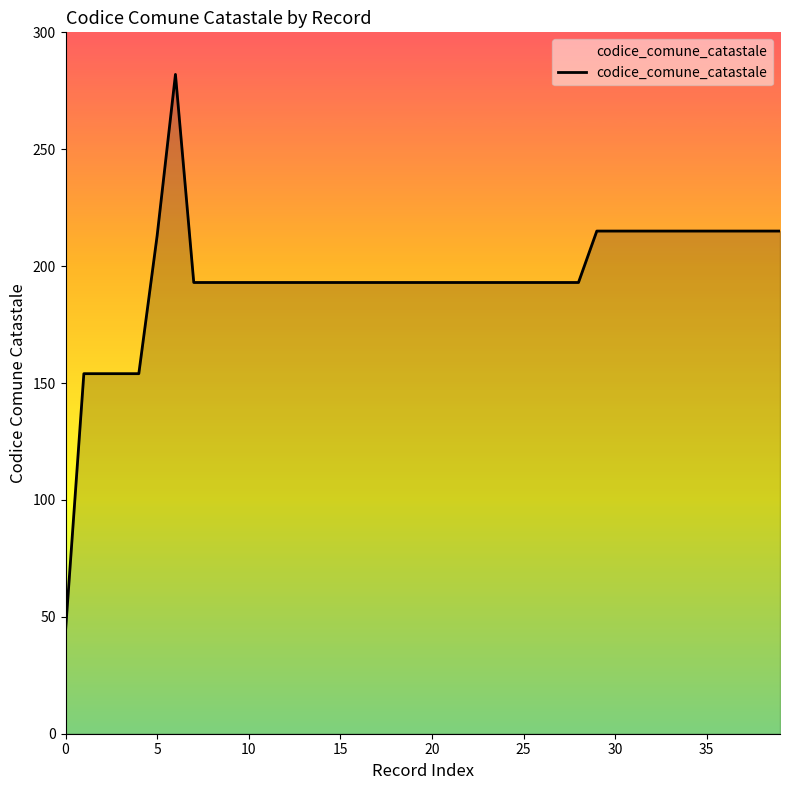

Does the chart have visible grid lines?

No